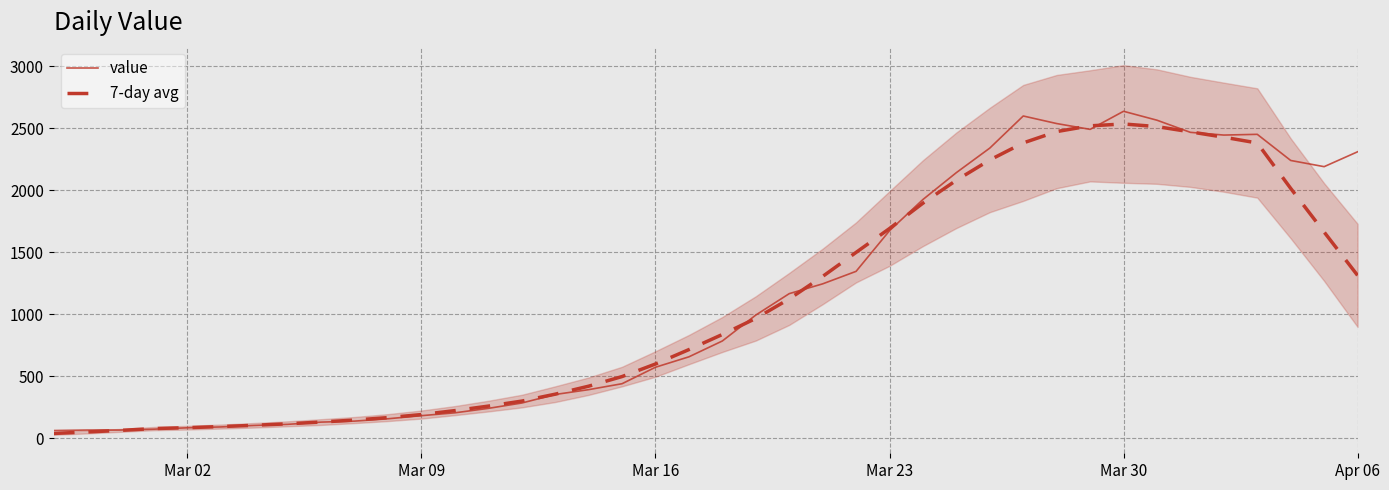

What is the sum of all value values?

44951.0